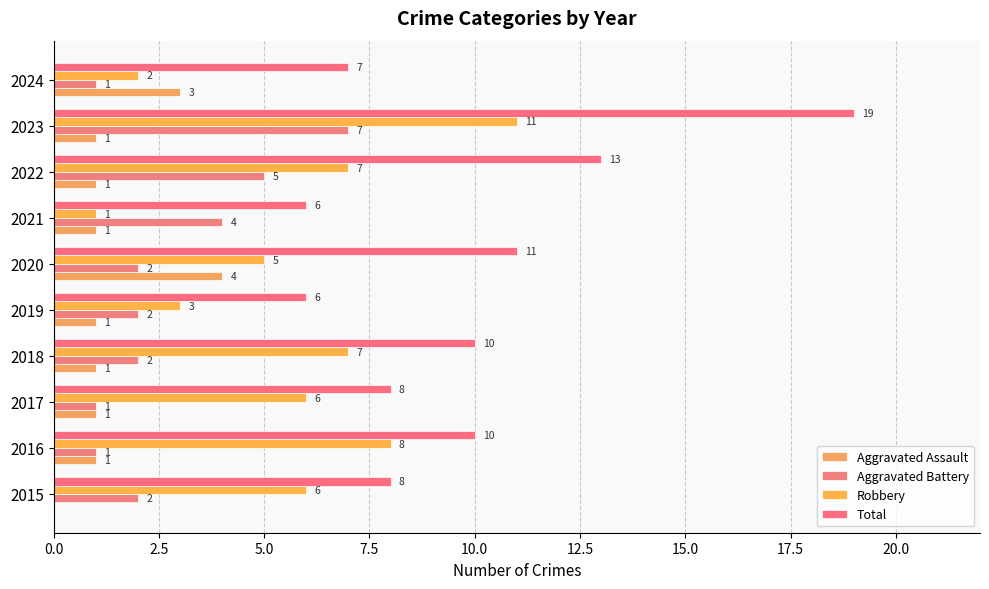

What is the difference between the maximum and minimum values in the Robbery series?

10